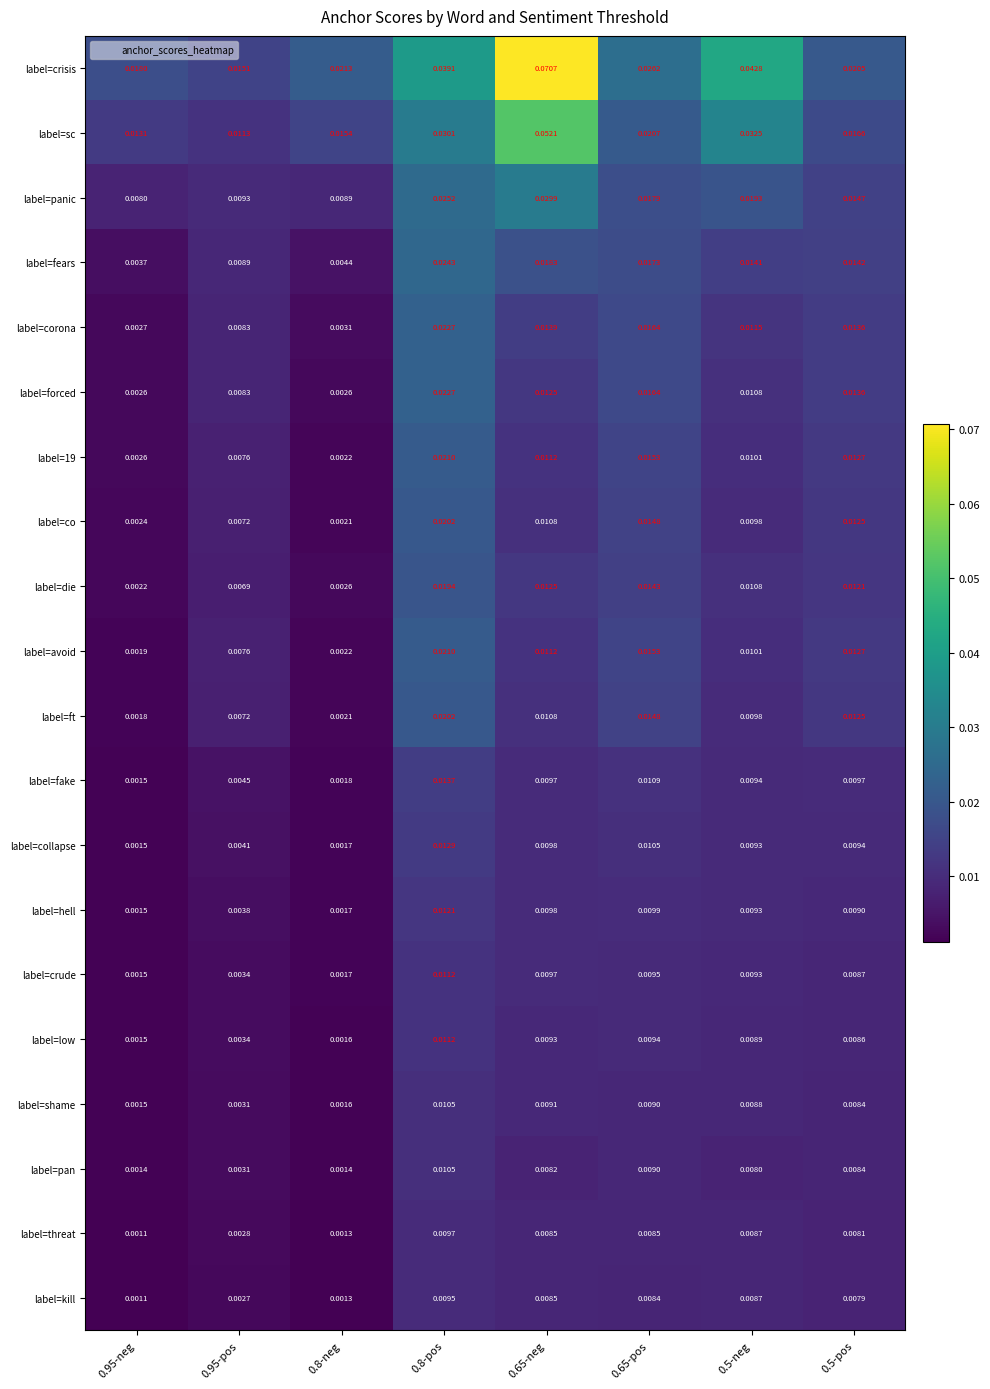

Between 0.95-neg and 0.65-pos, which series saw the biggest shift?

label=forced